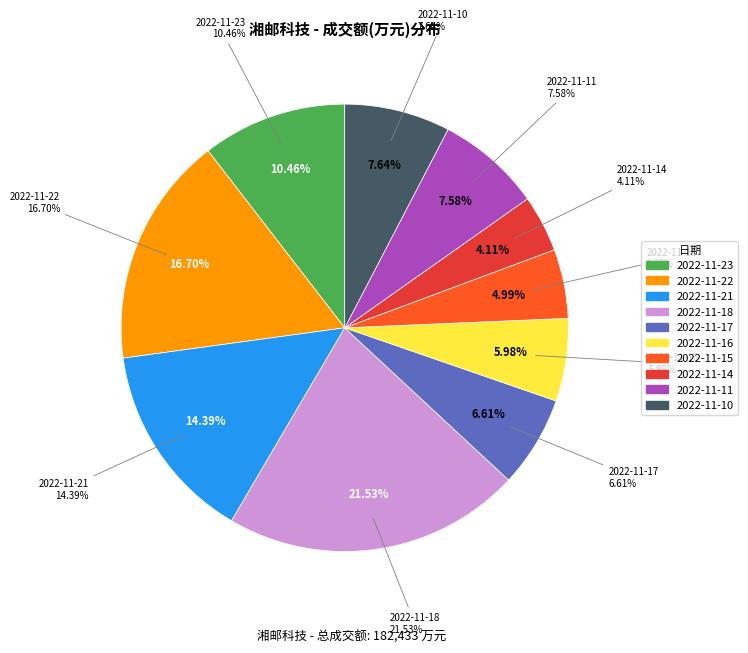

True or false: 2022-11-22 accounts for 17% of the total.

True